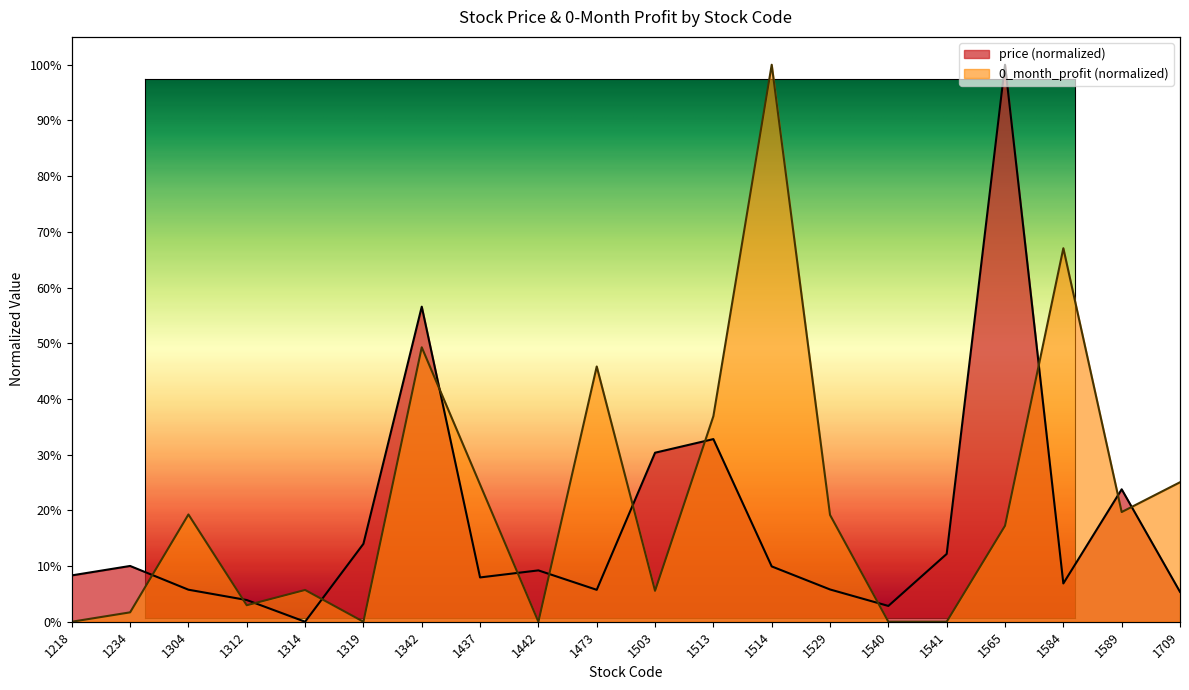

How many intersections are there between price and 0_month_profit?

13